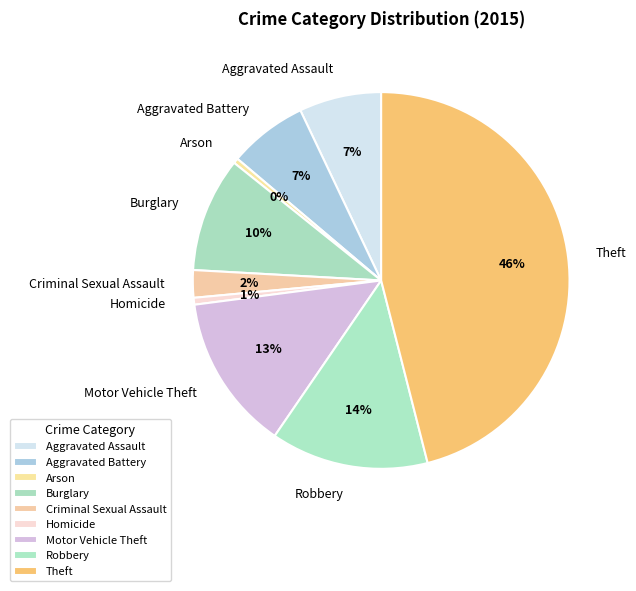

To the nearest percent, what is the combined percentage of Robbery and Arson?

14%